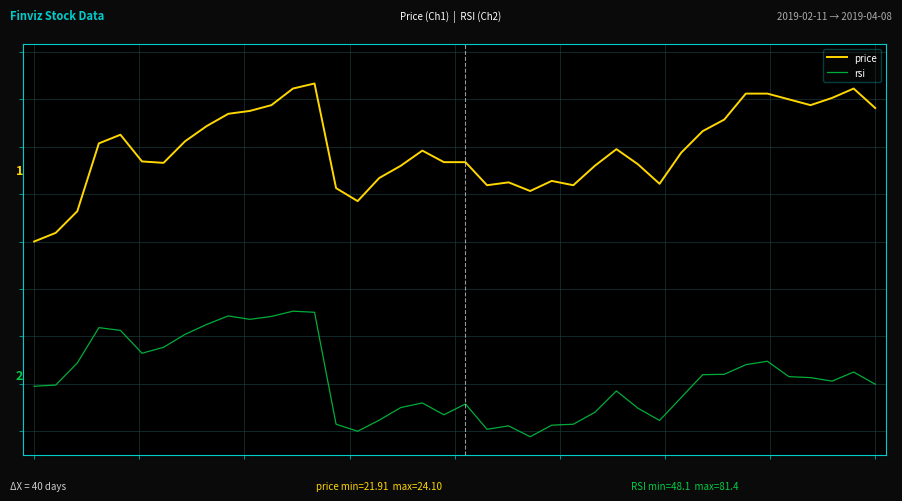

At which category is the sum across all series the highest?

13